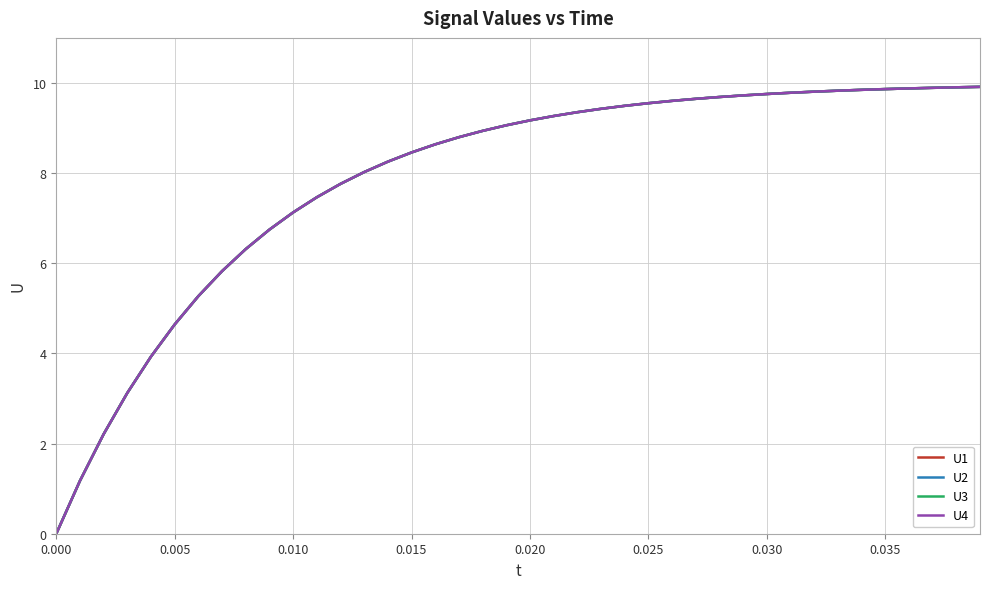

Does the chart display data point markers on the line(s)?

No